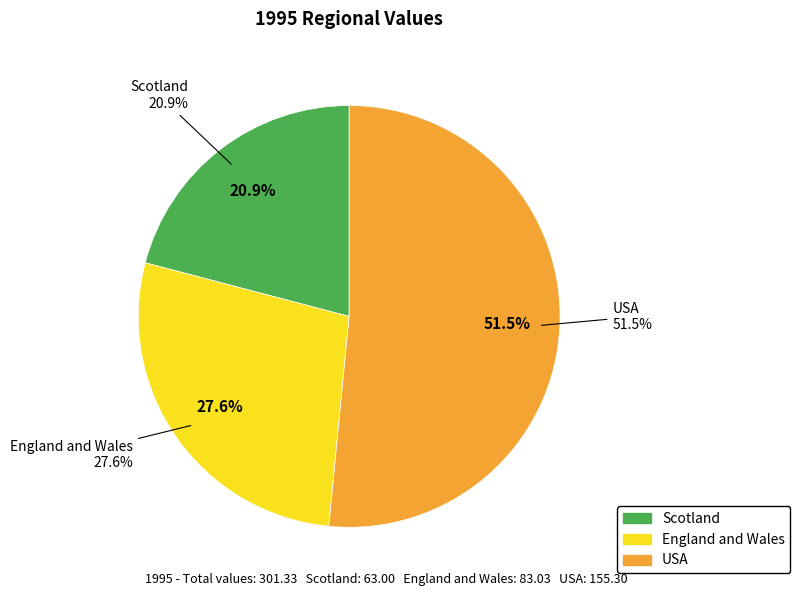

Does any single category account for the majority?

Yes